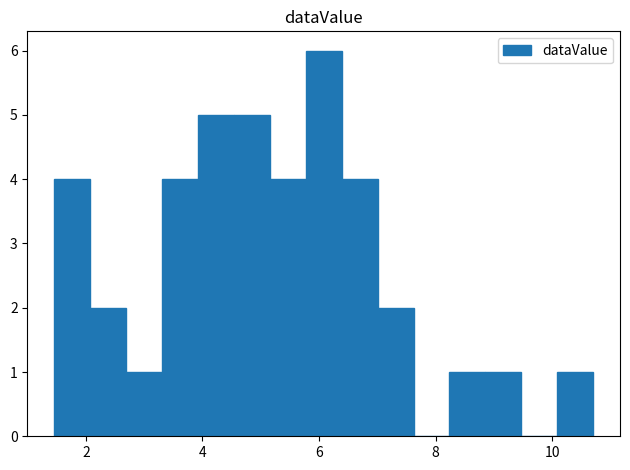

Around what value on the x-axis is the tallest bar? Give the approximate position of its centre, as read against the axis.

6.0